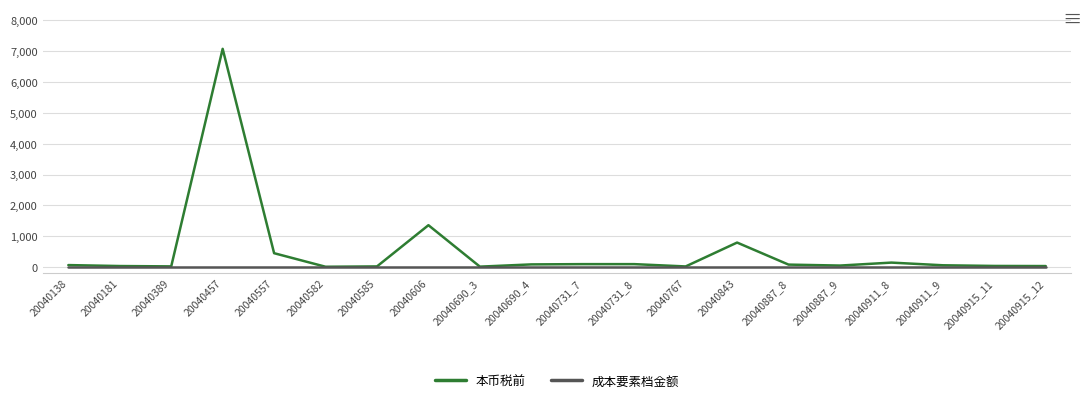

Which series has the largest total across all categories?

本币税前